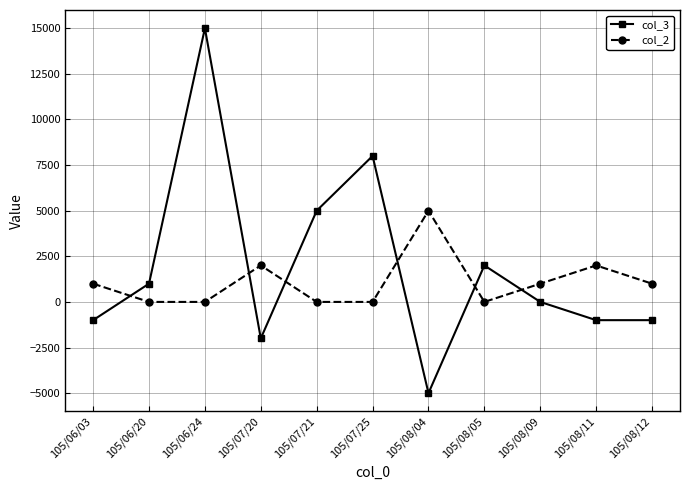

At which category does col_2 reach its first local peak?

105/07/20